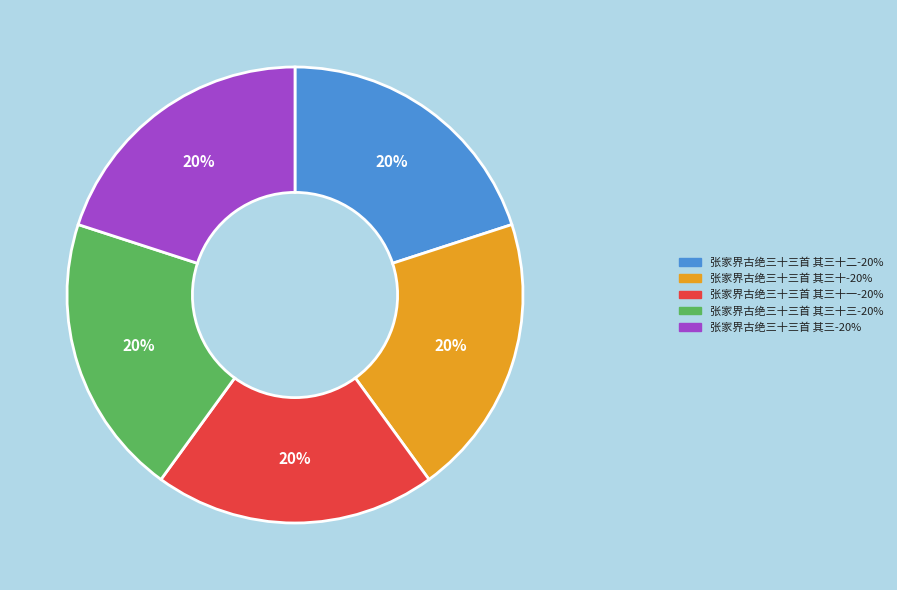

Is there any slice that represents more than half of the pie?

No